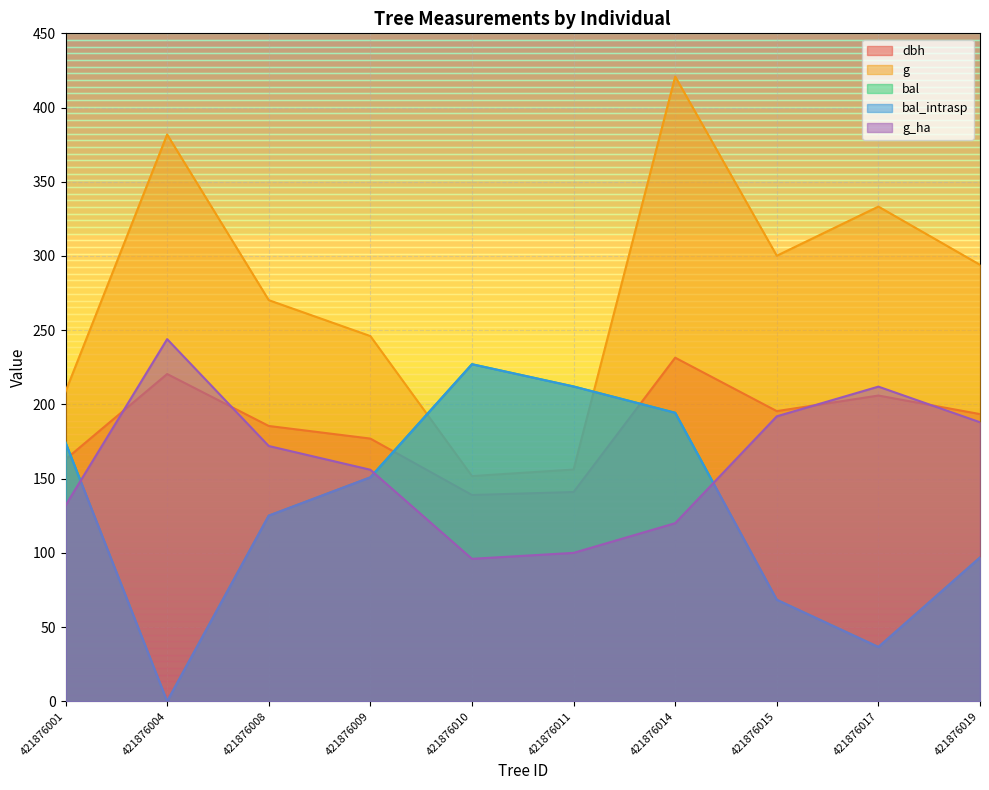

What is the spread (max minus min) of values at 421876001?

76.7